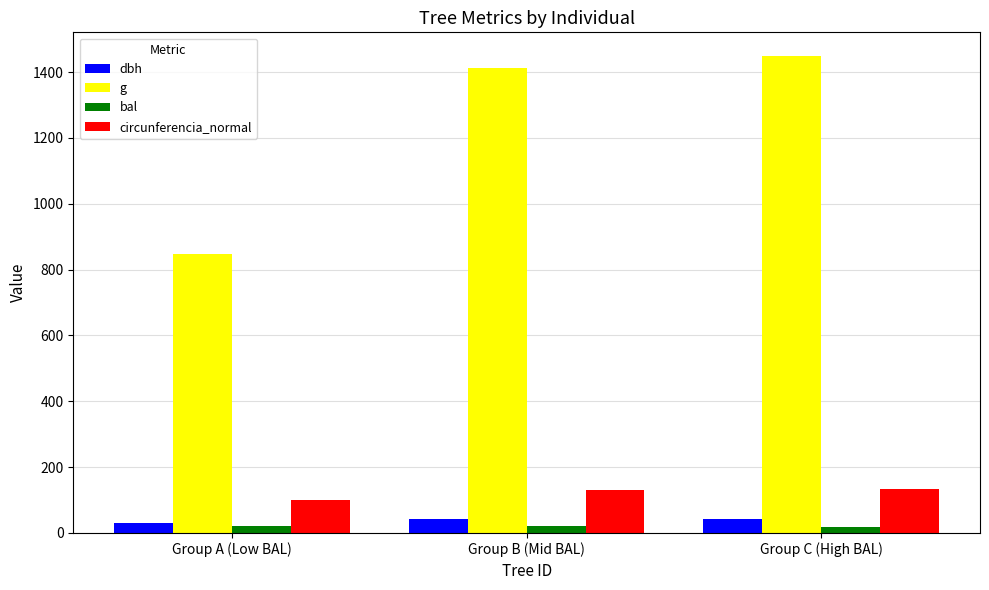

Count the number of data series in this chart.

4